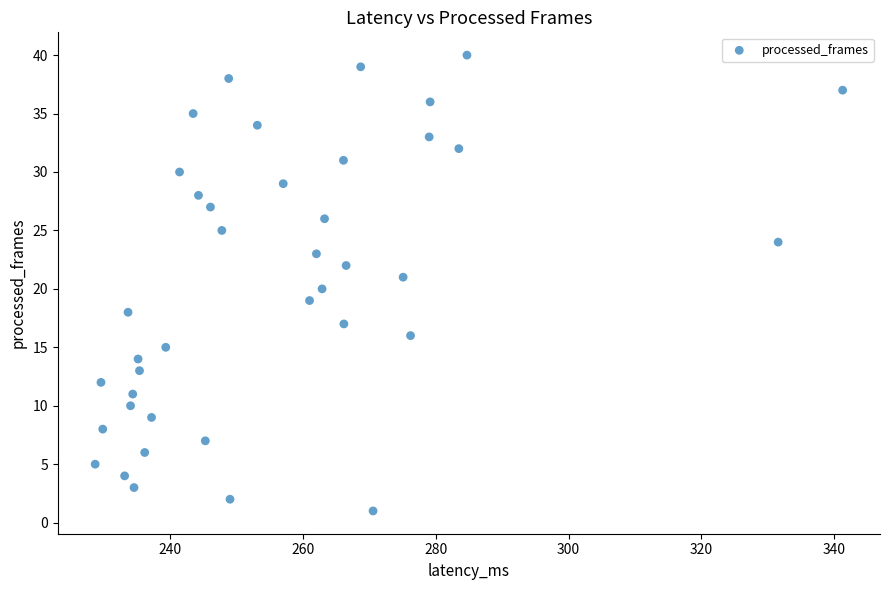

What is the range of Y values (max minus min)?

39